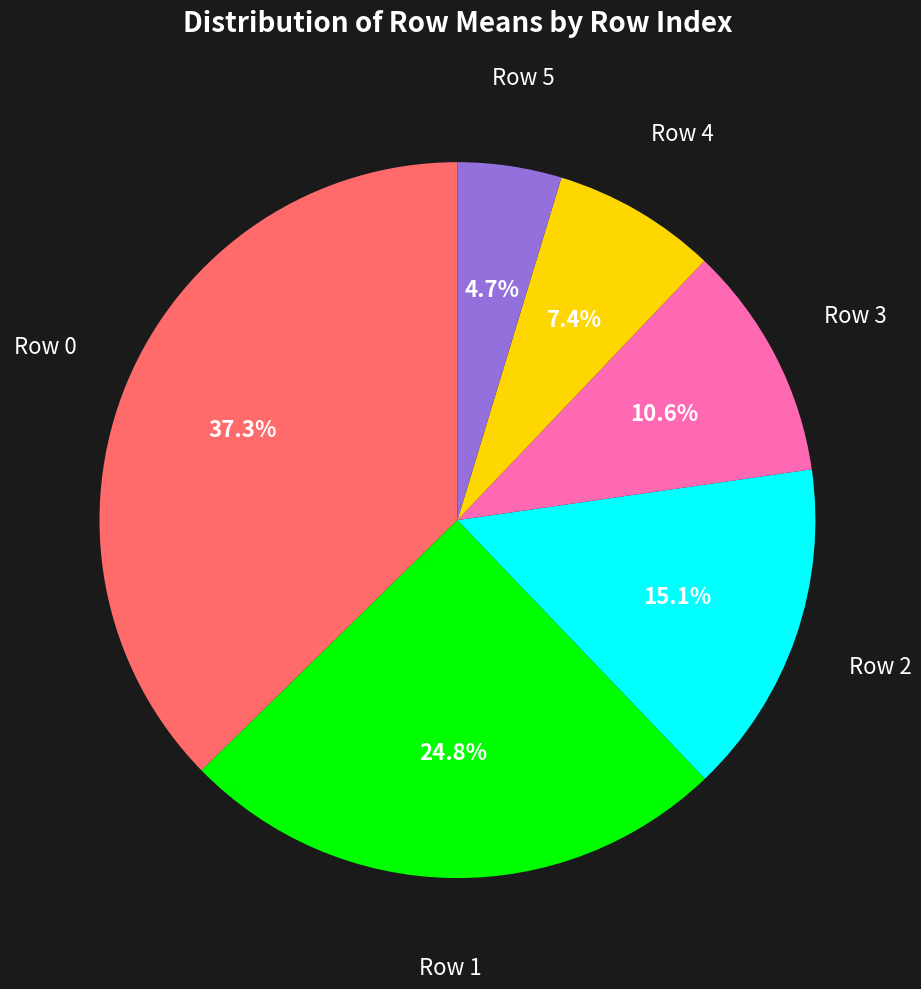

Is there a majority slice in this chart?

No